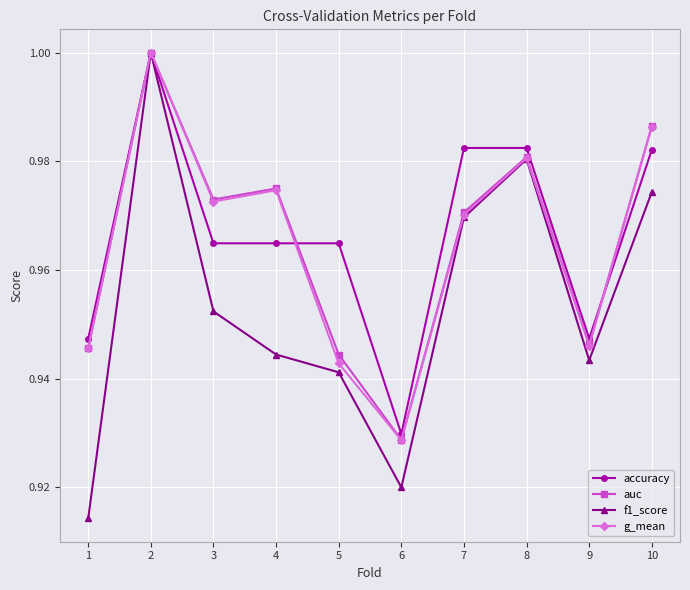

How many interior local peaks does the auc series have?

3